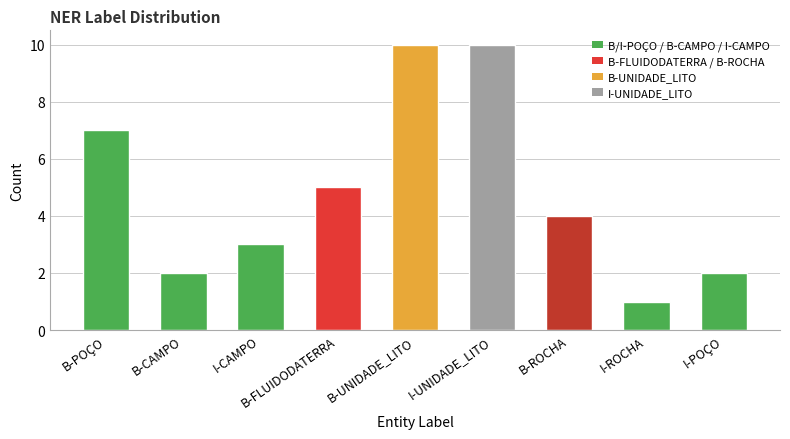

Reading left to right, transcribe all the data shown in this chart.

B-POÇO=7	B-CAMPO=2	I-CAMPO=3	B-FLUIDODATERRA=5	B-UNIDADE_LITO=10	I-UNIDADE_LITO=10	B-ROCHA=4	I-ROCHA=1	I-POÇO=2